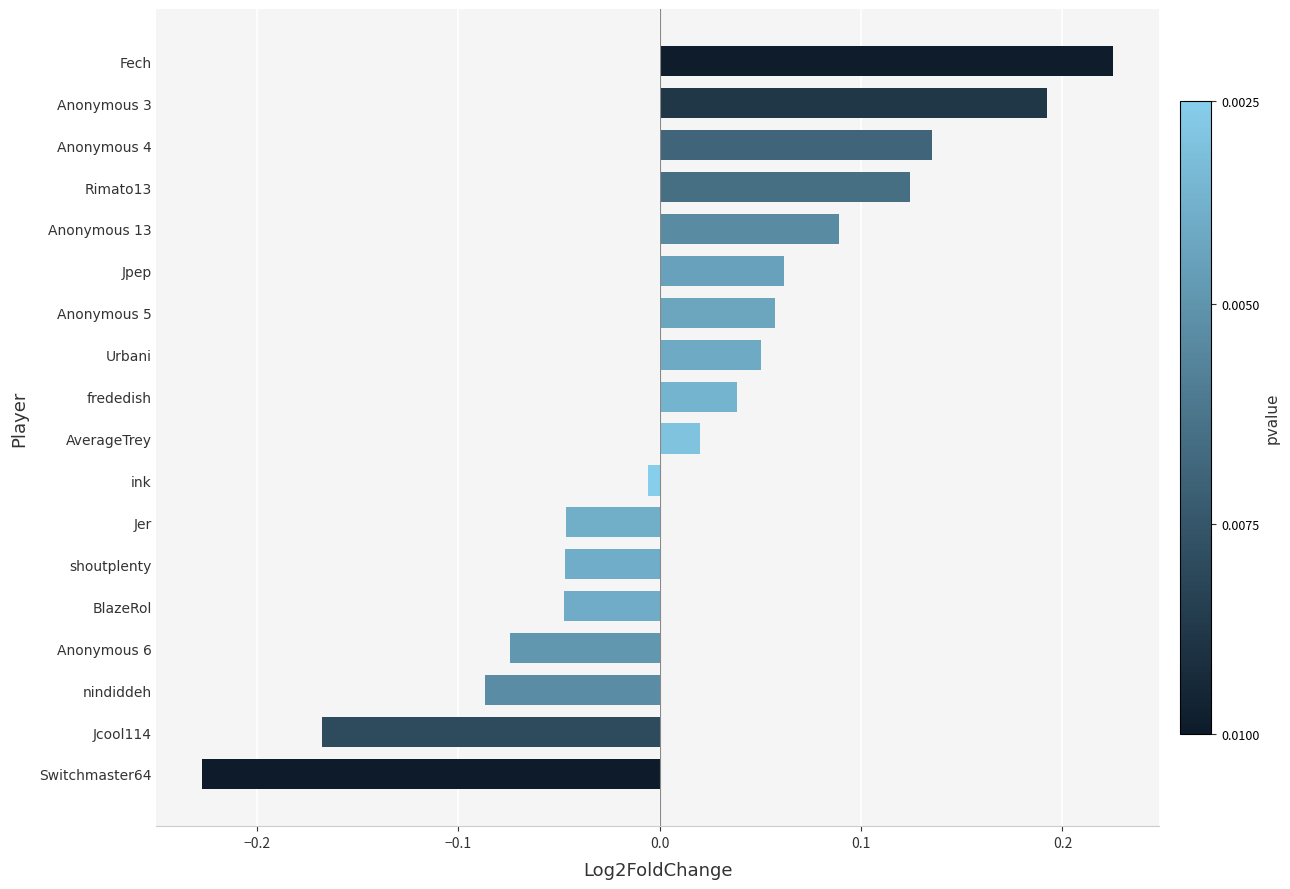

The value at shoutplenty is -0.1. True or false?

False